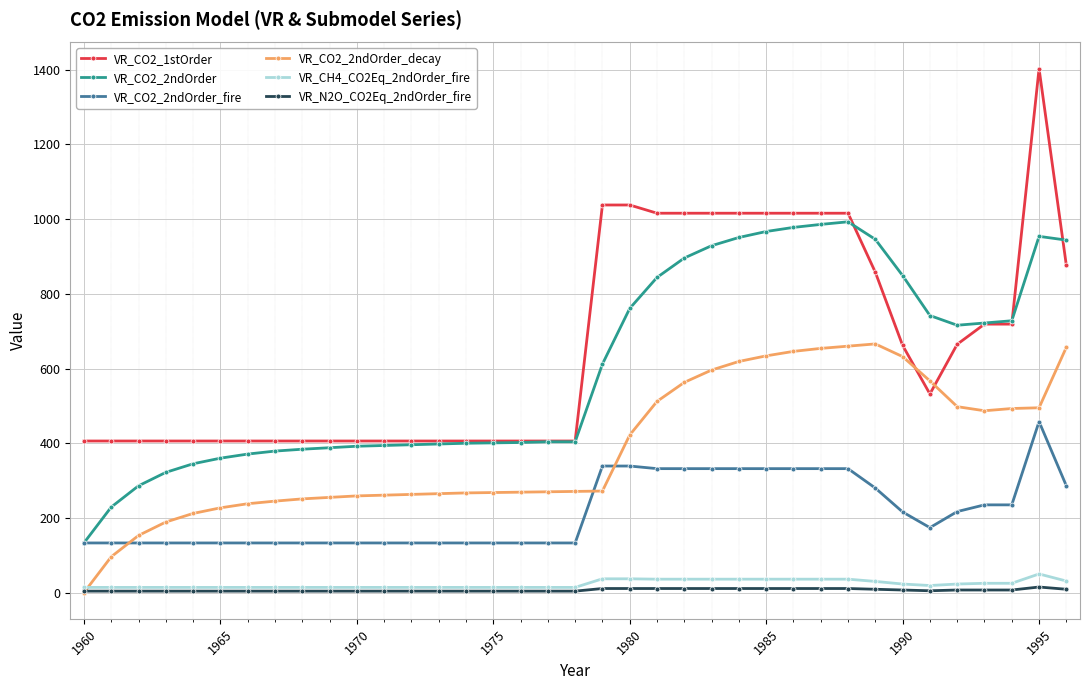

True or false: VR_CH4_CO2Eq_2ndOrder_fire and VR_CO2_2ndOrder_fire intersect in this chart.

False